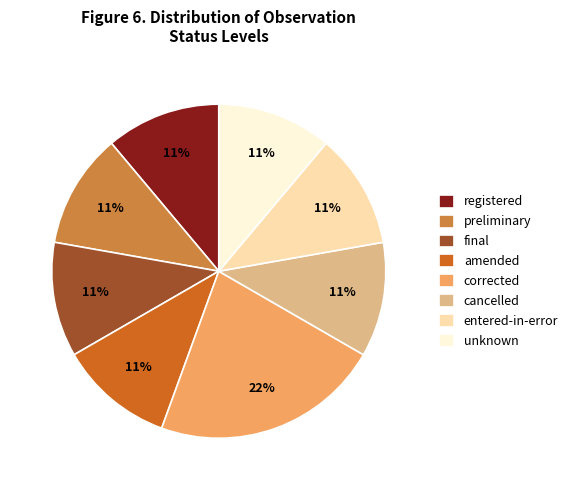

Which slice is the largest?

corrected